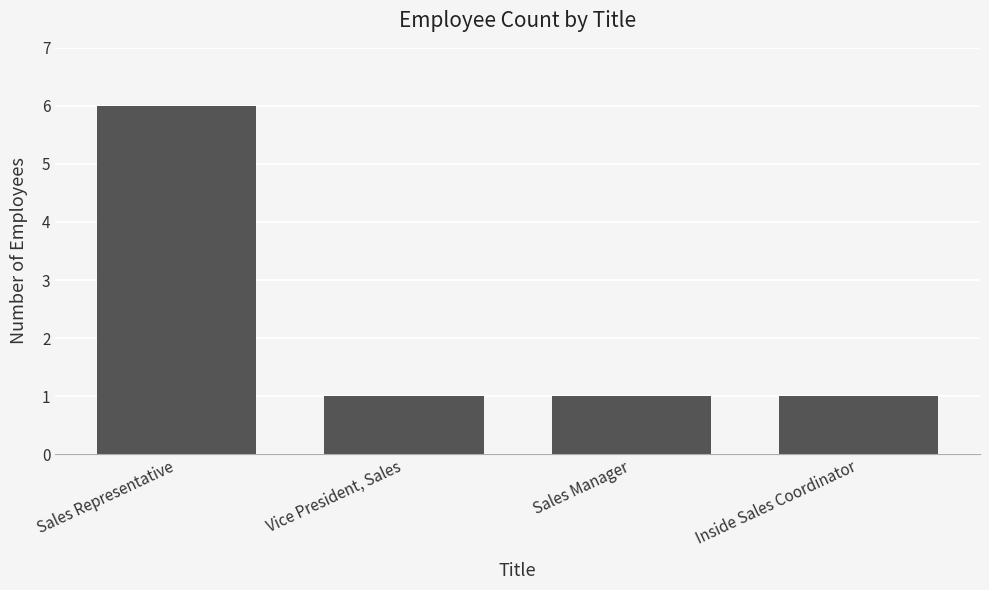

What is the smallest value displayed?

1